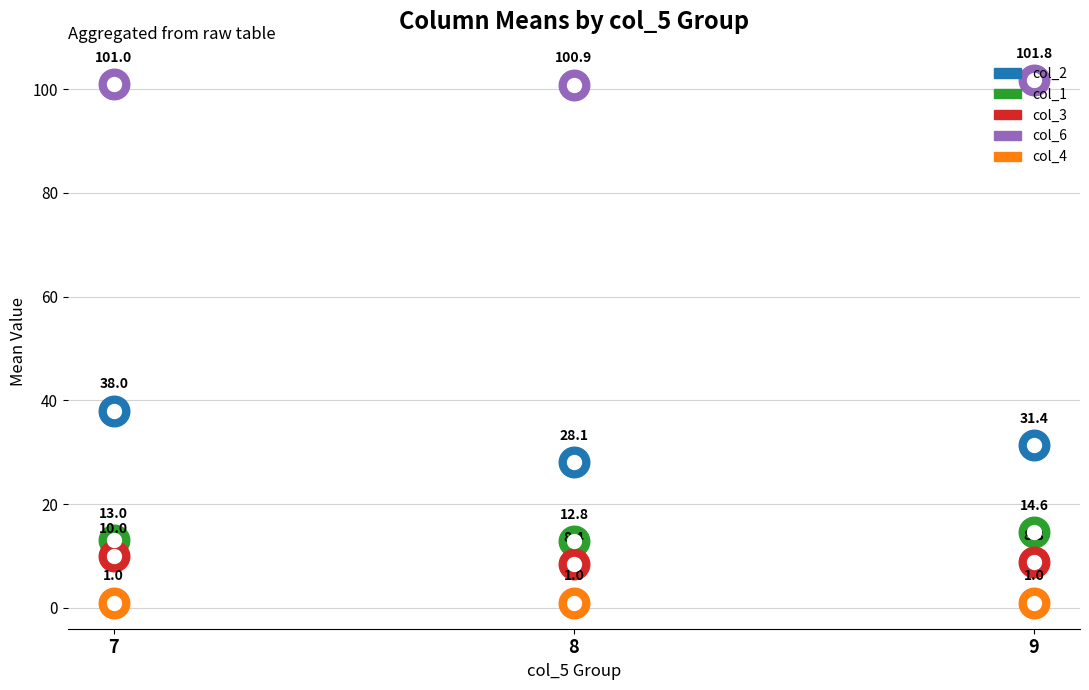

Which series changed the most between 6 and 8?

col_2